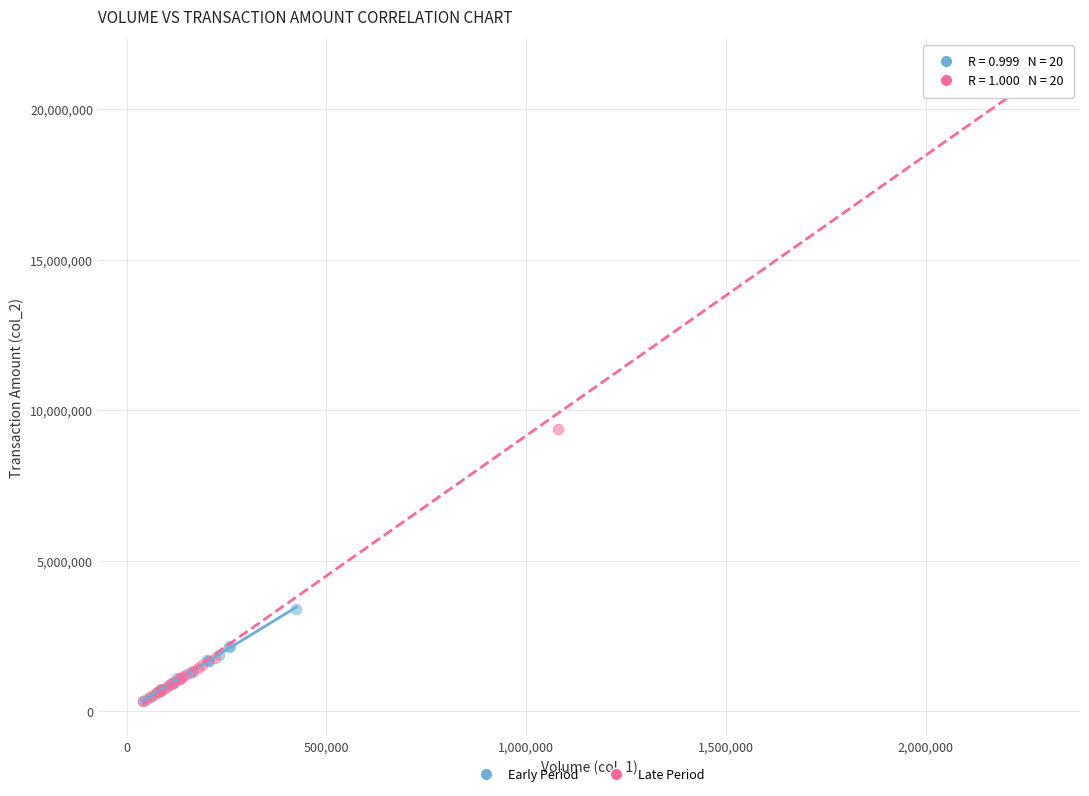

Which series reaches the maximum Y coordinate?

Late Period